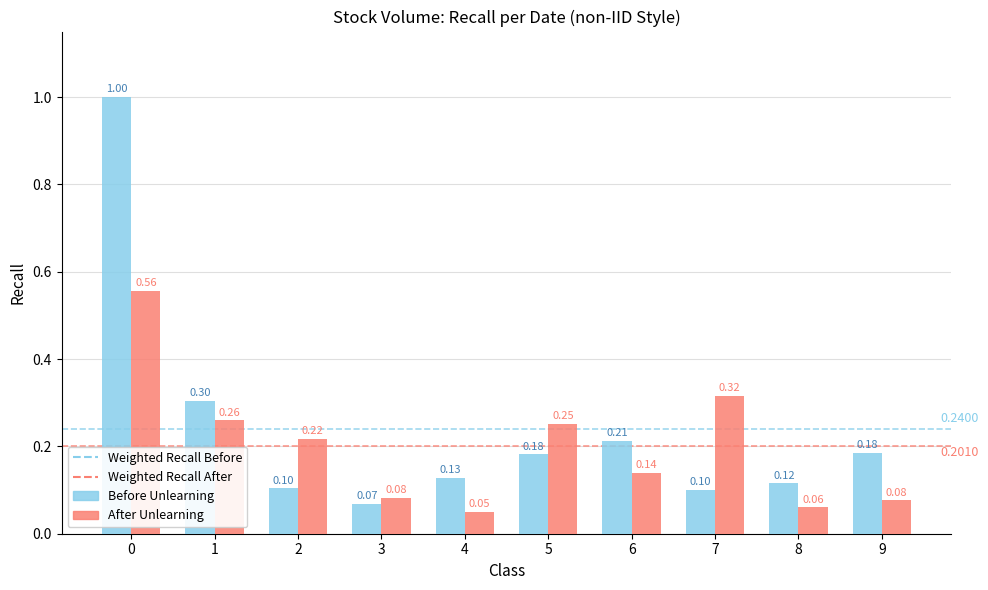

Which series has the largest range (max minus min)?

Before Unlearning